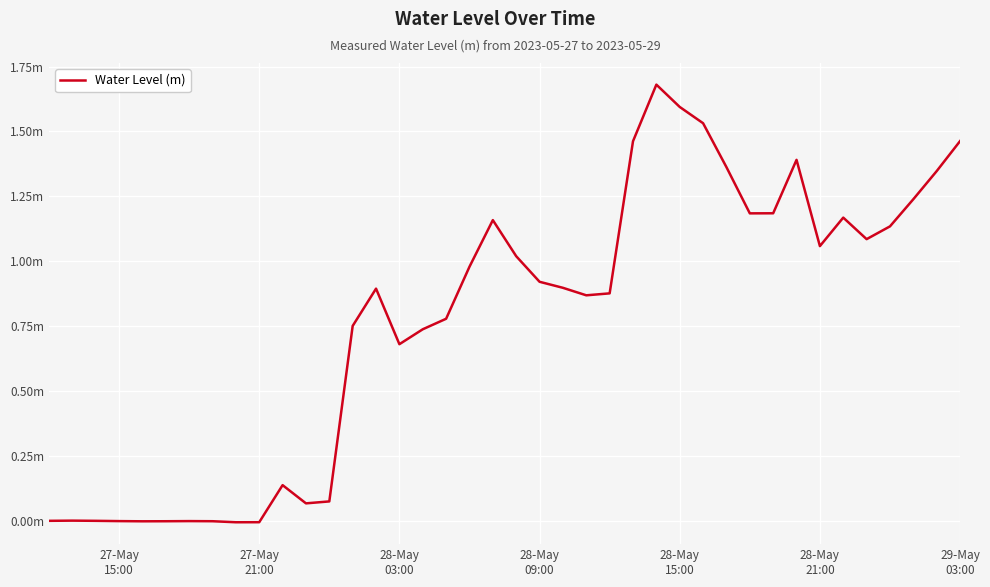

Reading left to right, transcribe all the data shown in this chart.

0.0	0.0	0.0	-0.0	-0.0	-0.0	-0.0	-0.0	-0.0	-0.0	0.1	0.1	0.1	0.8	0.9	0.7	0.7	0.8	1.0	1.2	1.0	0.9	0.9	0.9	0.9	1.5	1.7	1.6	1.5	1.4	1.2	1.2	1.4	1.1	1.2	1.1	1.1	1.2	1.3	1.5